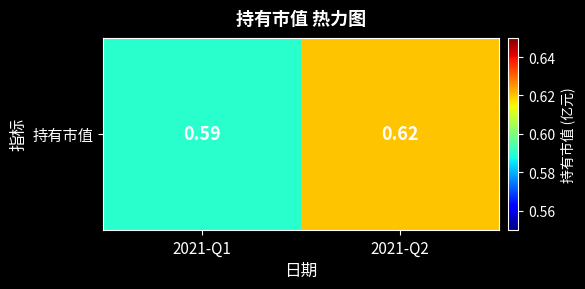

Is it true that the value at 2021-Q1 is 0.3?

False